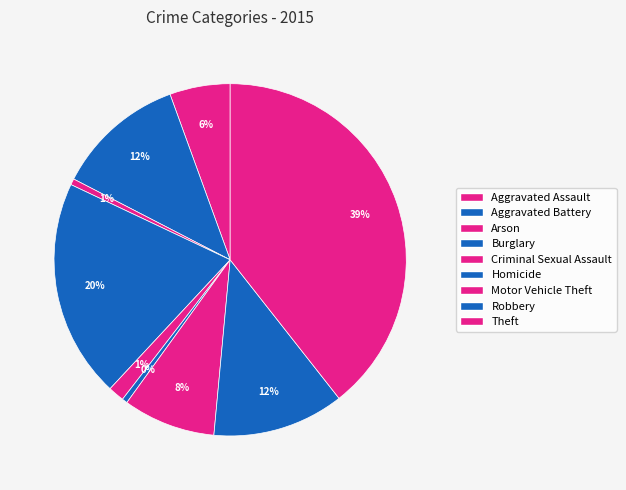

To the nearest percent, what is the average slice percentage?

11%